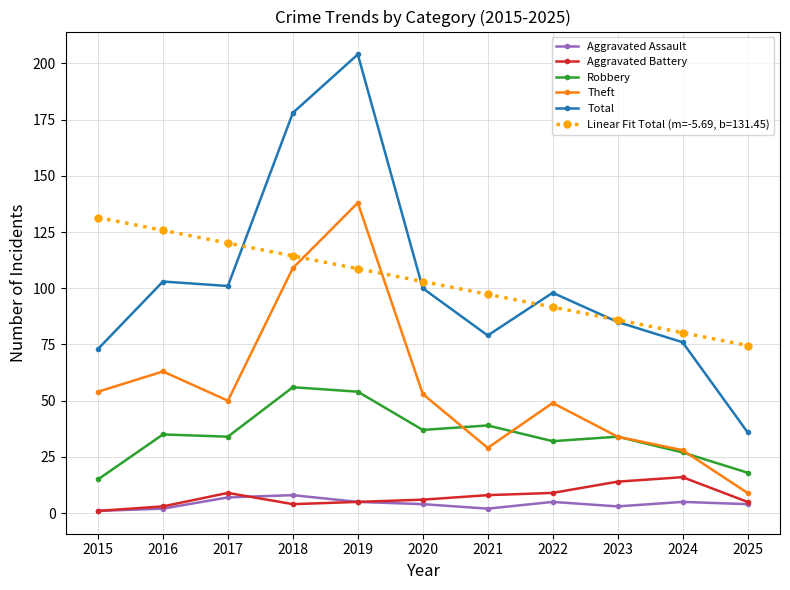

In Theft, how many points are lower than both neighbors (excluding endpoints)?

2